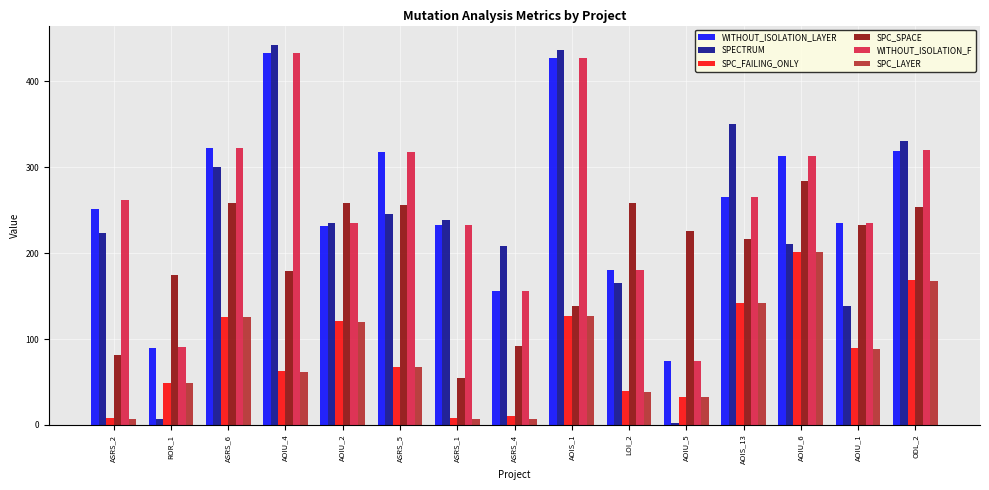

At how many categories does at least one series exceed 132?

15